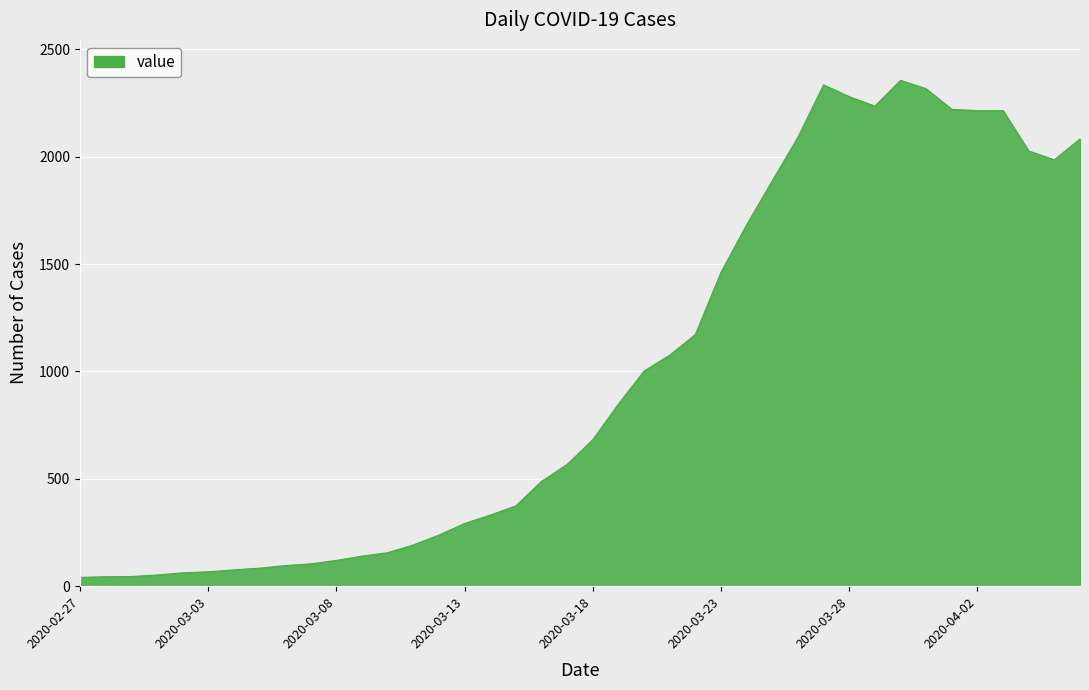

What is the difference between the maximum and minimum values?

2315